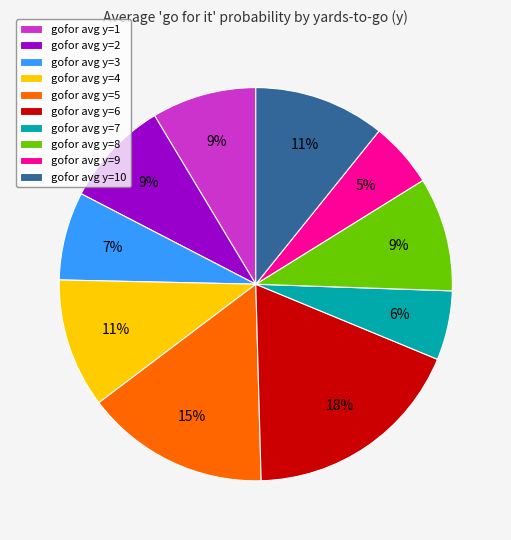

What percentage is the gofor avg y=2 slice, to the nearest percent?

9%